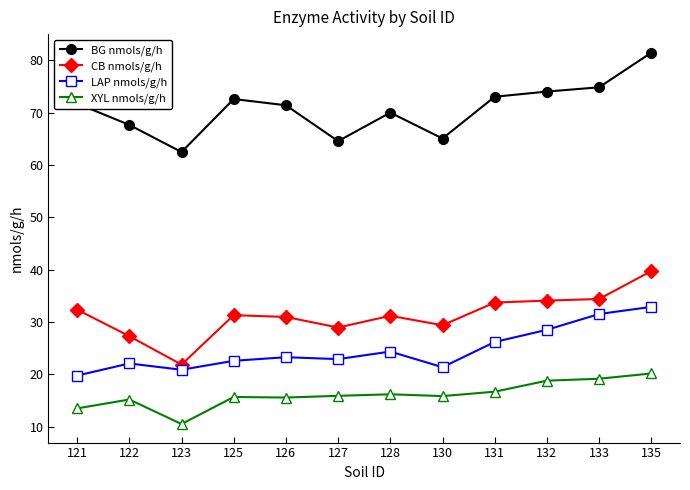

Which series has the widest spread of values?

BG nmols/g/h